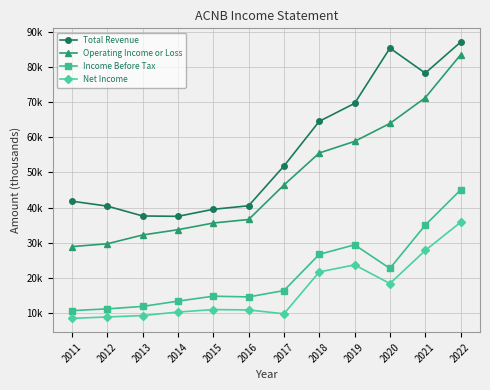

Reading right to left, what are all the values shown in this chart?

Total Revenue: 87000	78200	85300	69600	64500	51800	40500	39500	37500	37600	40400	41800
Operating Income or Loss: 83400	71200	63900	58800	55500	46400	36600	35600	33700	32200	29700	28900
Income Before Tax: 45000	35000	22700	29400	26700	16400	14600	14800	13400	11900	11200	10700
Net Income: 35800	27800	18400	23700	21700	9800	10900	11000	10300	9300	8900	8500